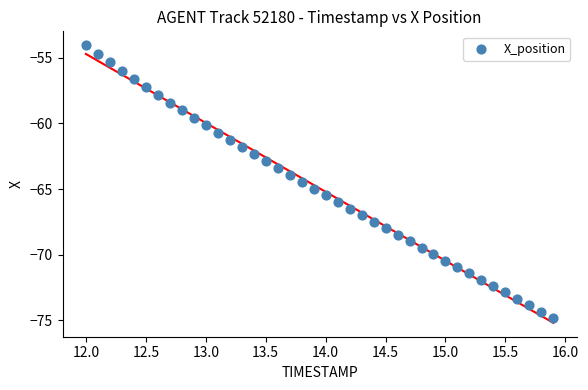

What is the range of X values (max minus min)?

3.9